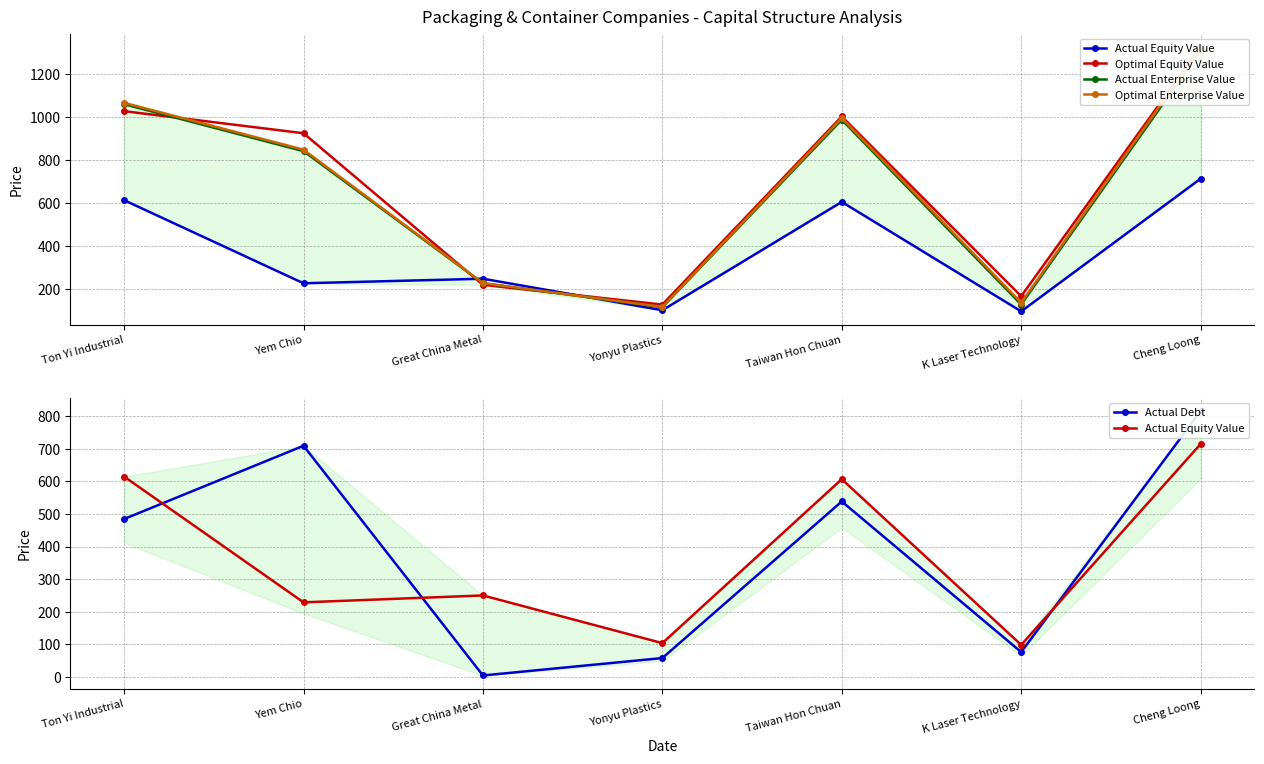

Reading left to right, extract all data points from this chart.

Actual Equity Value: Ton Yi Industrial=615.0	Yem Chio=228.6	Great China Metal=249.8	Yonyu Plastics=103.3	Taiwan Hon Chuan=607.0	K Laser Technology=97.9	Cheng Loong=715.0
Optimal Equity Value: Ton Yi Industrial=1029.1	Yem Chio=926.4	Great China Metal=221.5	Yonyu Plastics=129.5	Taiwan Hon Chuan=1004.3	K Laser Technology=168.4	Cheng Loong=1328.0
Actual Enterprise Value: Ton Yi Industrial=1061.5	Yem Chio=843.0	Great China Metal=228.7	Yonyu Plastics=117.5	Taiwan Hon Chuan=989.2	K Laser Technology=129.8	Cheng Loong=1310.9
Optimal Enterprise Value: Ton Yi Industrial=1068.0	Yem Chio=850.0	Great China Metal=229.4	Yonyu Plastics=118.5	Taiwan Hon Chuan=997.0	K Laser Technology=138.4	Cheng Loong=1322.4
Actual Debt: Ton Yi Industrial=484.6	Yem Chio=709.6	Great China Metal=3.9	Yonyu Plastics=57.4	Taiwan Hon Chuan=538.5	K Laser Technology=75.8	Cheng Loong=815.9